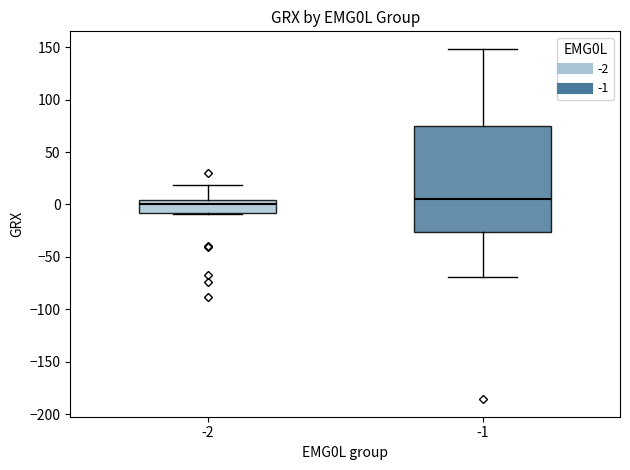

Where is the upper edge of the box at x = -2 on the y-axis? The values are not printed on the chart, so give them approximately, as read against the axis.

5